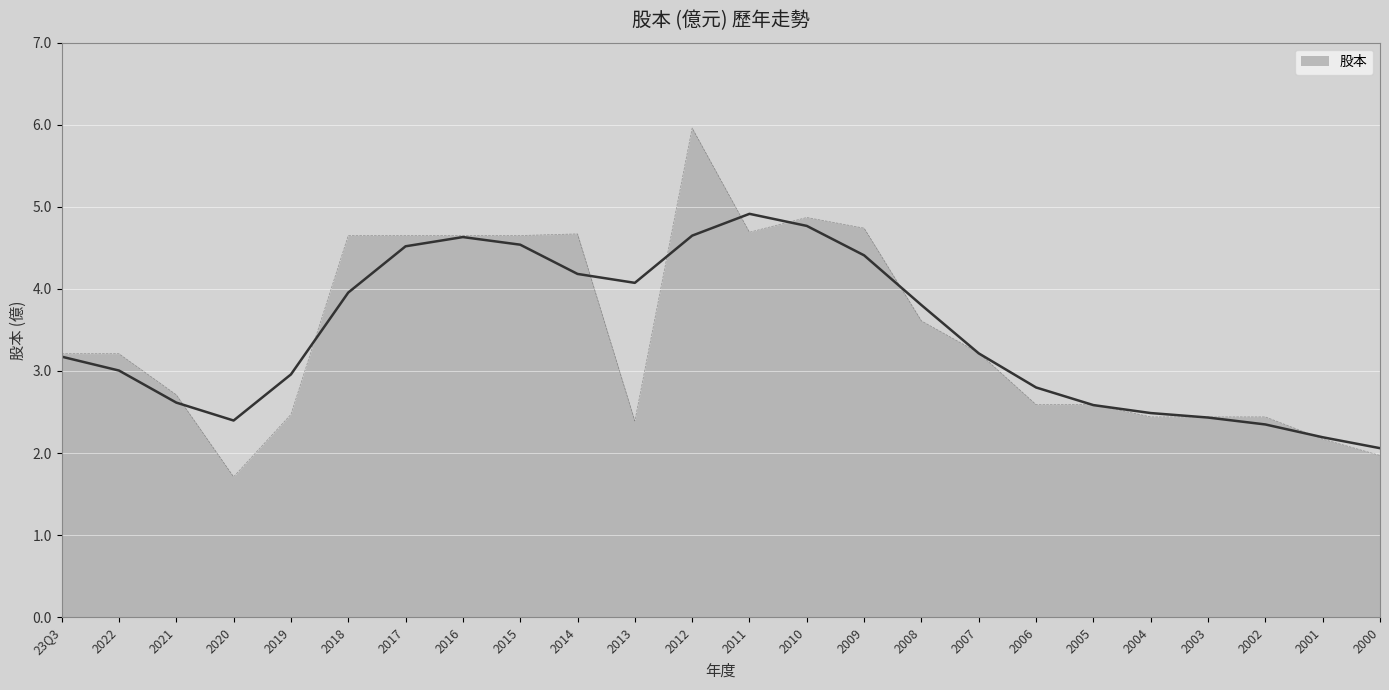

What is the minimum value shown in the chart?

1.7